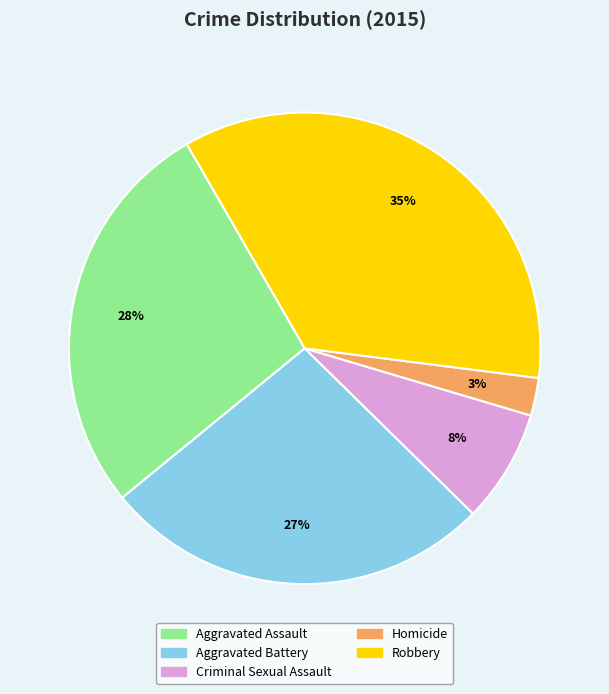

To the nearest percent, what is the average slice percentage?

20%